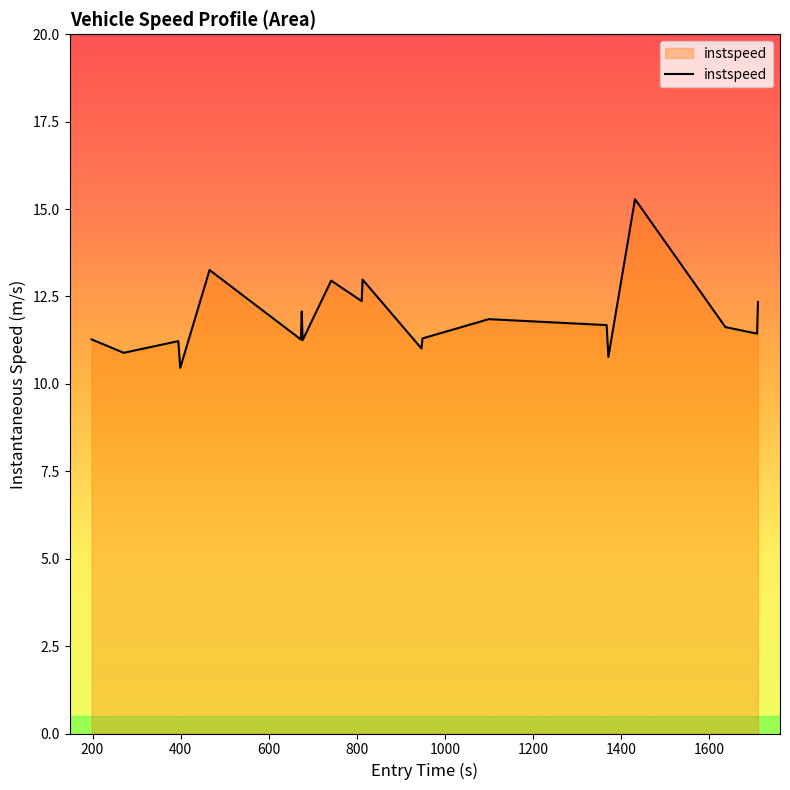

What is the minimum value shown in the chart?

10.5